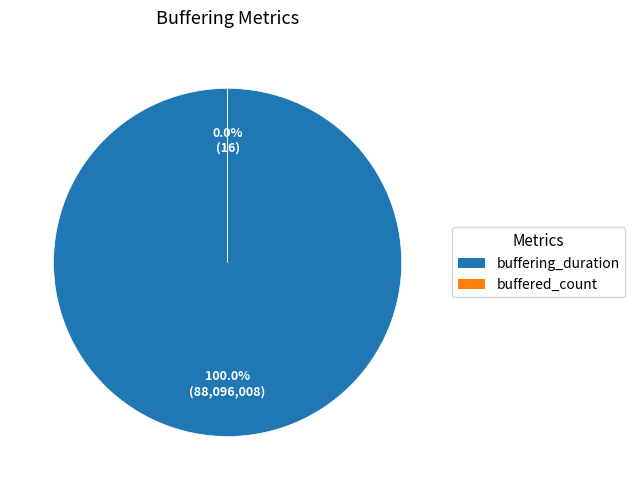

Is it true that buffered_count is 1% of the pie?

False